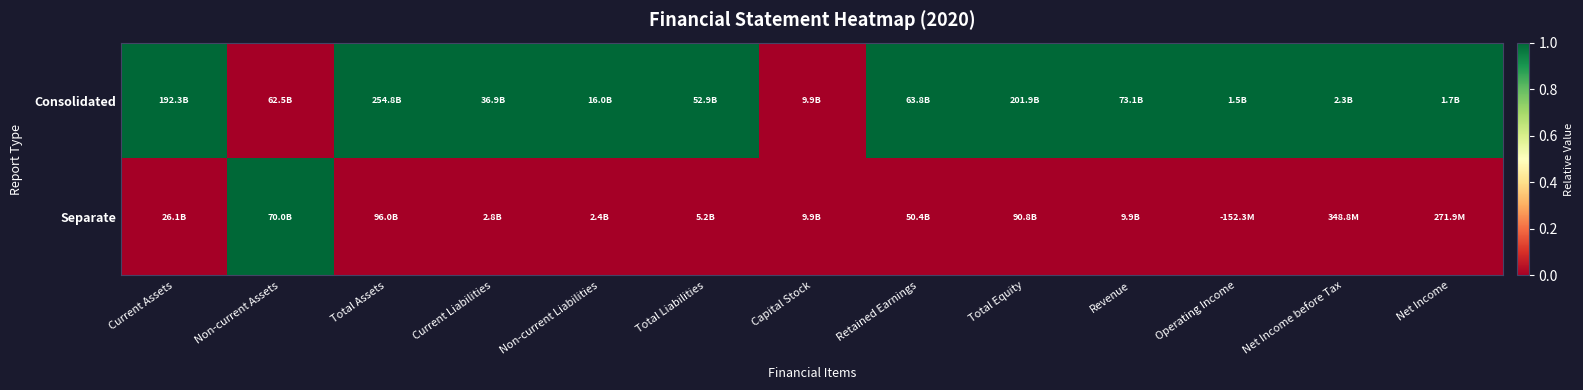

Reading left to right, extract all data points from this chart.

Consolidated: Current Assets=1	Non-current Assets=0	Total Assets=1	Current Liabilities=1	Non-current Liabilities=1	Total Liabilities=1	Capital Stock=0	Retained Earnings=1	Total Equity=1	Revenue=1	Operating Income=1	Net Income before Tax=1	Net Income=1
Separate: Current Assets=0	Non-current Assets=1	Total Assets=0	Current Liabilities=0	Non-current Liabilities=0	Total Liabilities=0	Capital Stock=0	Retained Earnings=0	Total Equity=0	Revenue=0	Operating Income=0	Net Income before Tax=0	Net Income=0